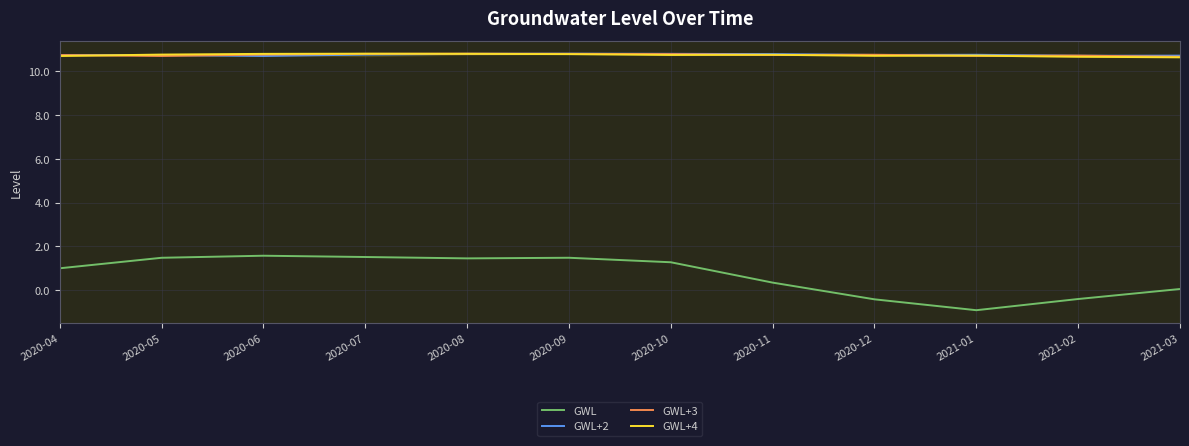

True or false: GWL and GWL+4 intersect in this chart.

False